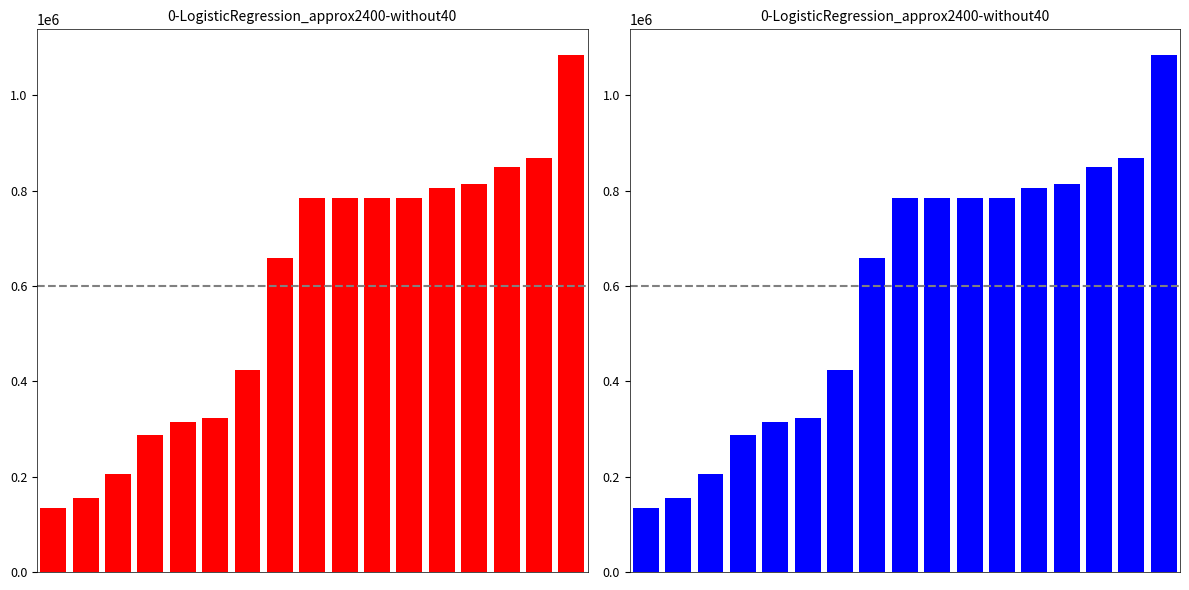

Does the chart contain any negative values?

No